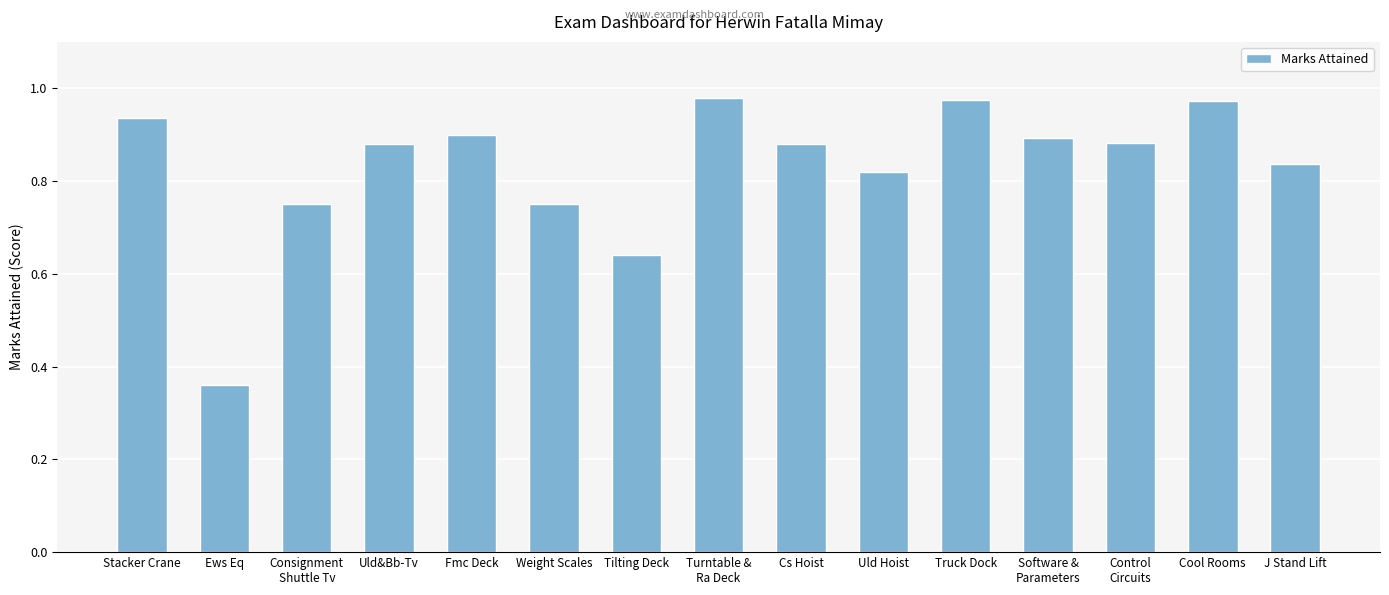

Does the chart contain stacked bars?

No